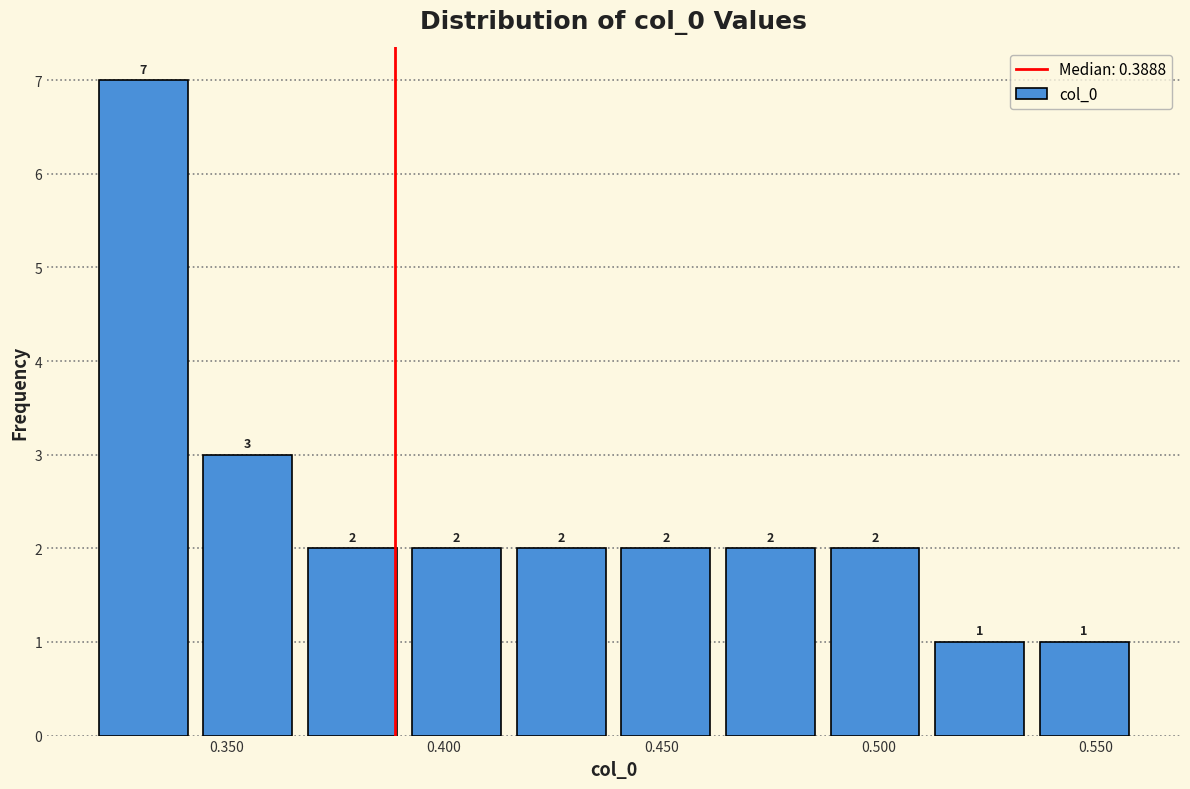

Reading left to right, list every bar in this chart as the range it spans on the x-axis followed by its height. The bar edges are not printed on the chart, so give them approximately, as read against the axis.

0.320 to 0.345: 7
0.345 to 0.365: 3
0.365 to 0.390: 2
0.390 to 0.415: 2
0.415 to 0.440: 2
0.440 to 0.465: 2
0.465 to 0.485: 2
0.485 to 0.510: 2
0.510 to 0.535: 1
0.535 to 0.560: 1